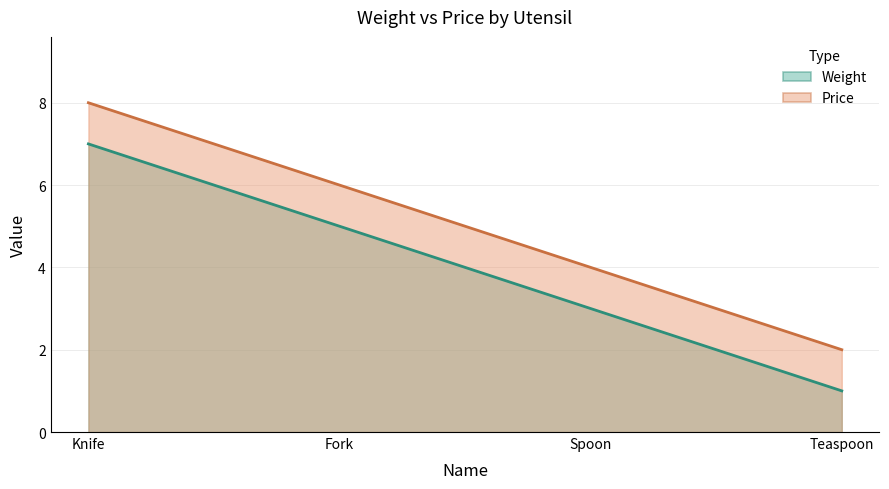

Reading right to left, extract all data points from this chart.

Weight: Teaspoon=1	Spoon=3	Fork=5	Knife=7
Price: Teaspoon=2	Spoon=4	Fork=6	Knife=8